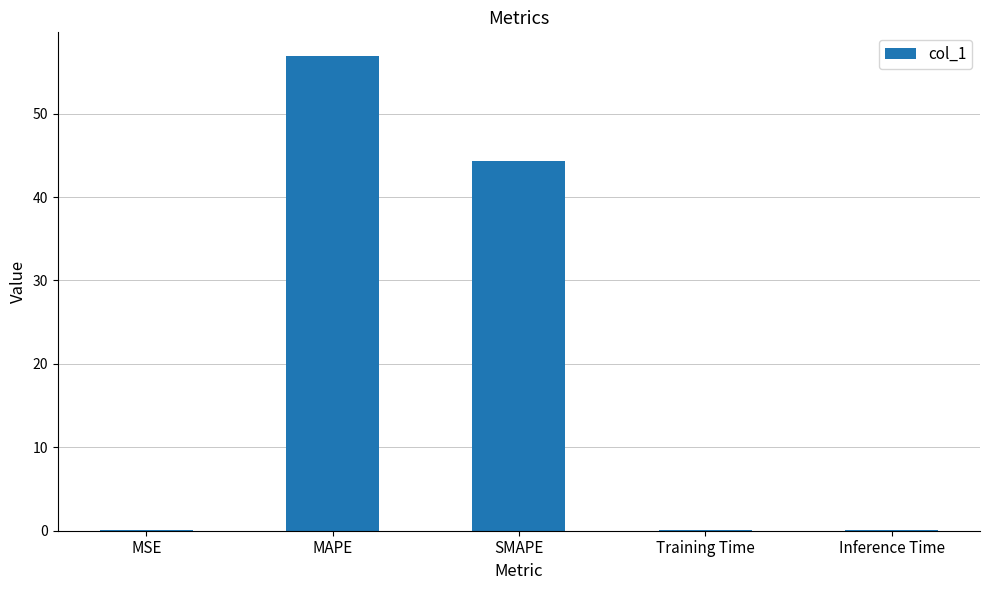

What is the approximate value at MAPE?

56.9